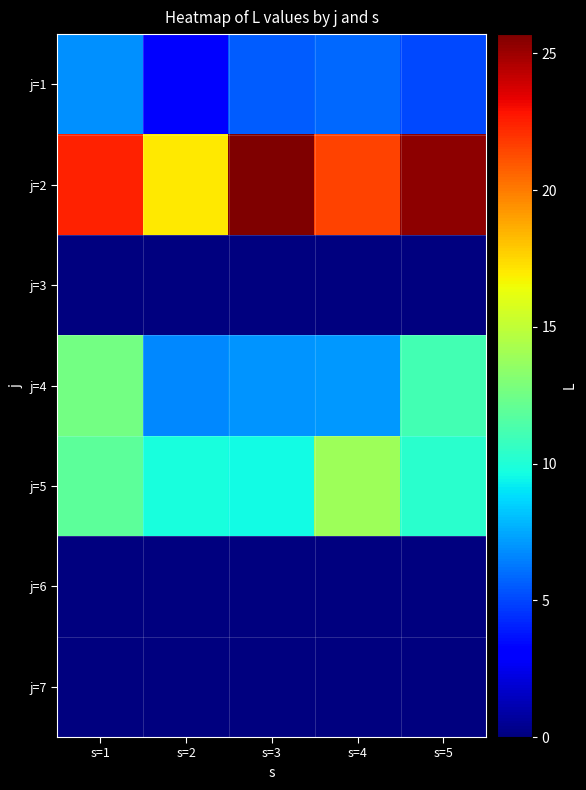

Between s=4 and s=1, which is larger?

s=1